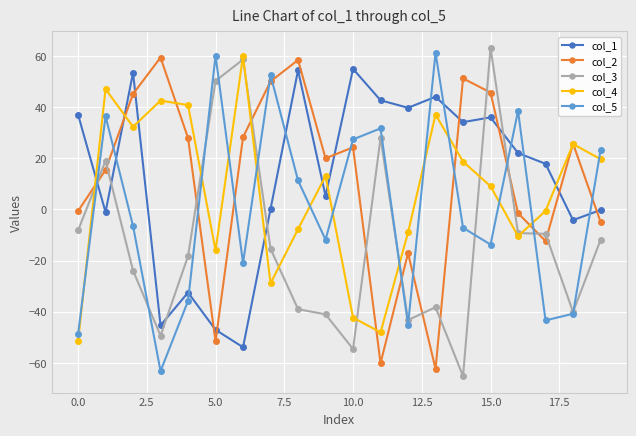

True or false: col_2 and col_5 intersect in this chart.

True